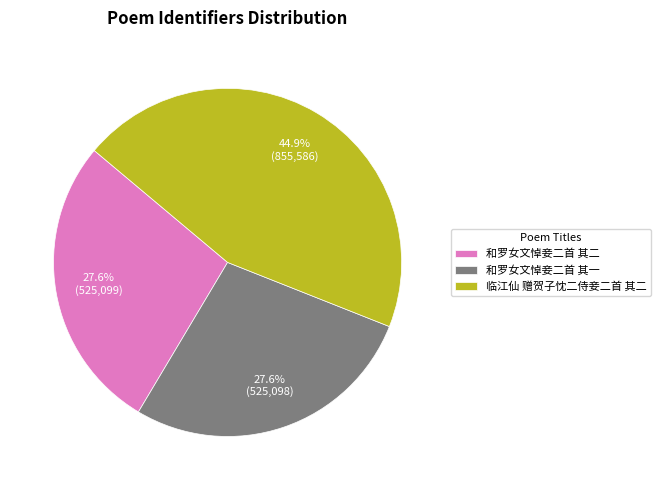

Which category has the biggest portion of the pie?

临江仙 赠贺子忱二侍妾二首 其二